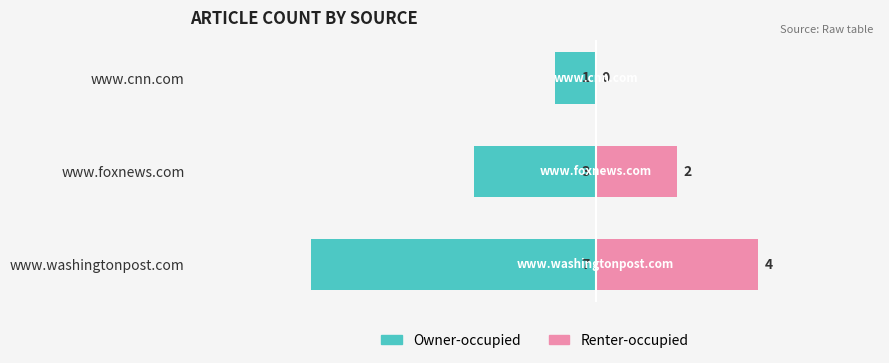

How many data points in Renter-occupied are less than 2?

1